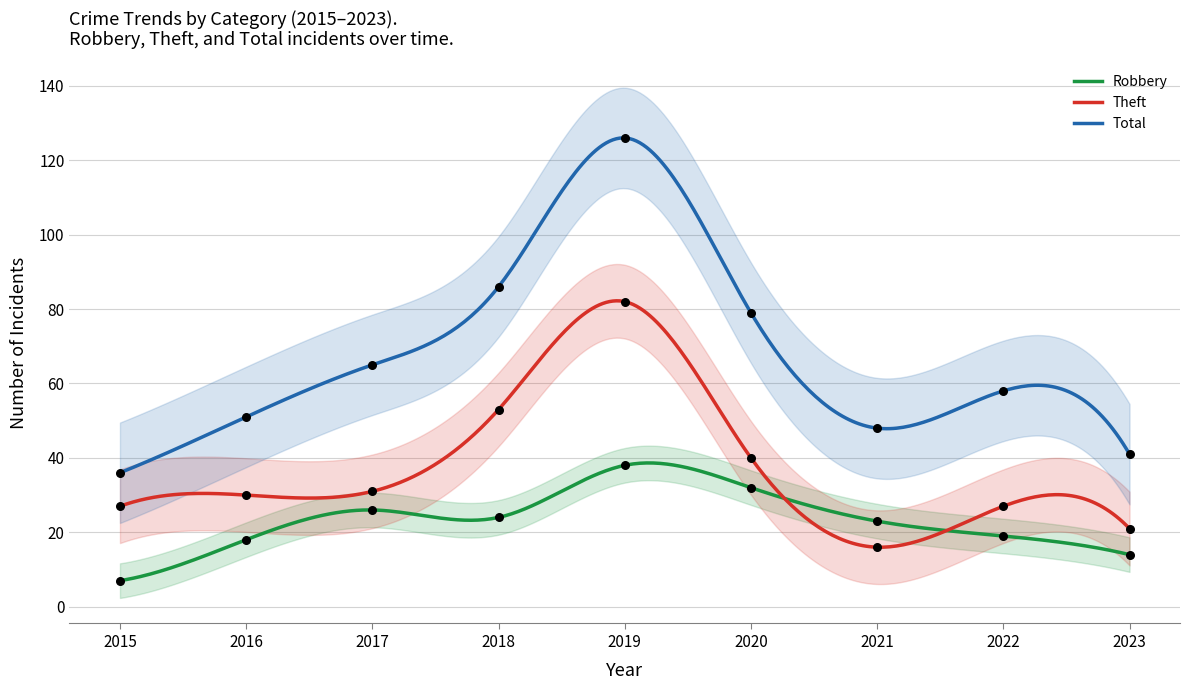

What is the total value across all series at 2022?

104